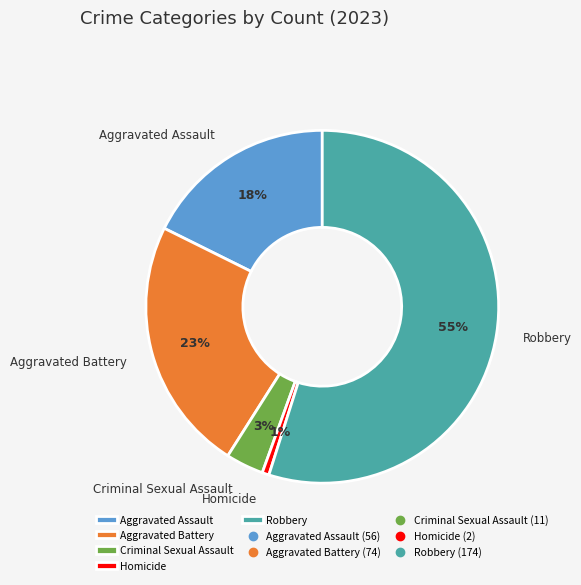

To the nearest percent, what is the difference between the largest and smallest slice percentages?

54%